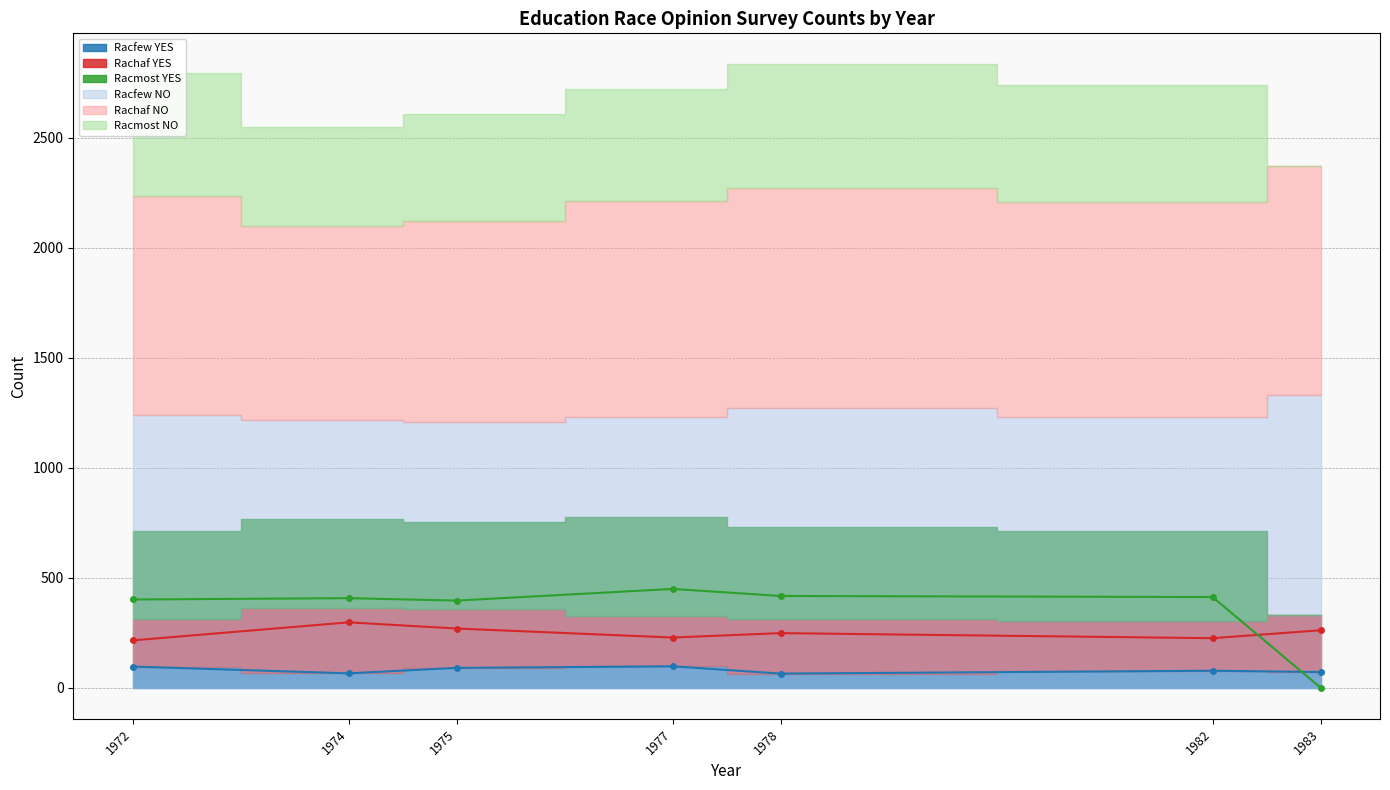

What is the sum of the Racfew YES values at 1972 and 1975?

186